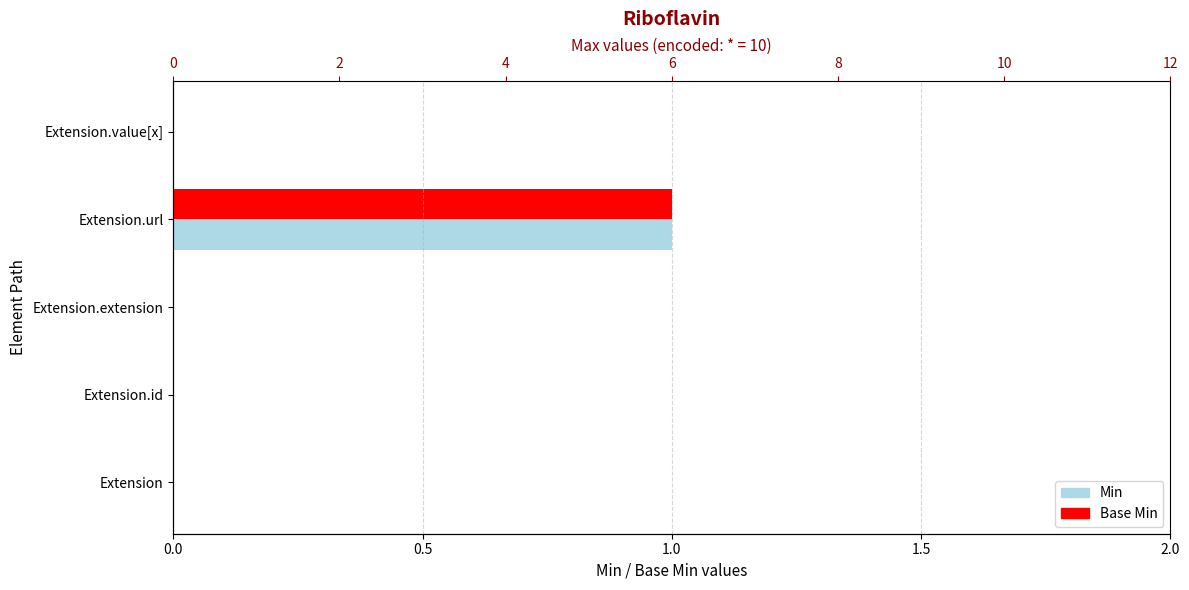

Is the value of Base Min at Extension.url greater than the value of Min at Extension.id?

Yes